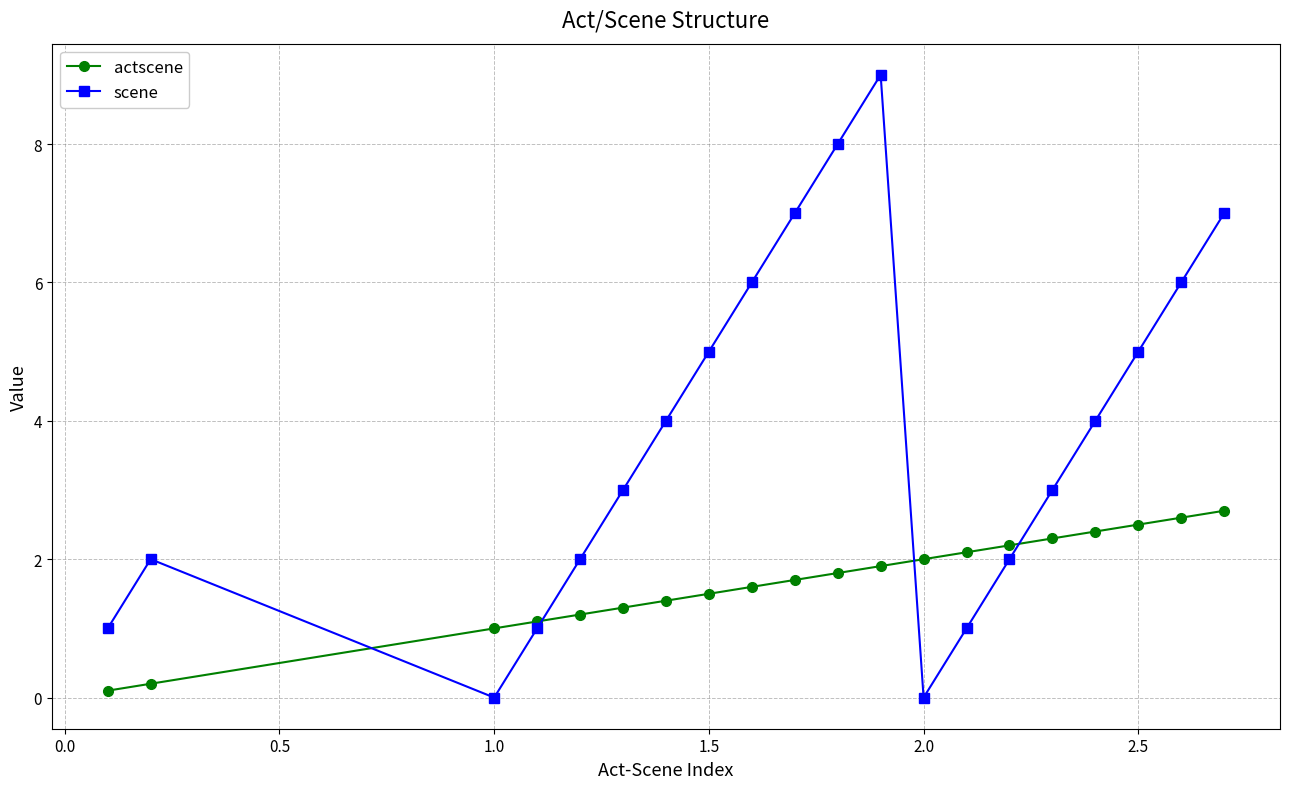

How many times do scene and actscene cross each other?

4